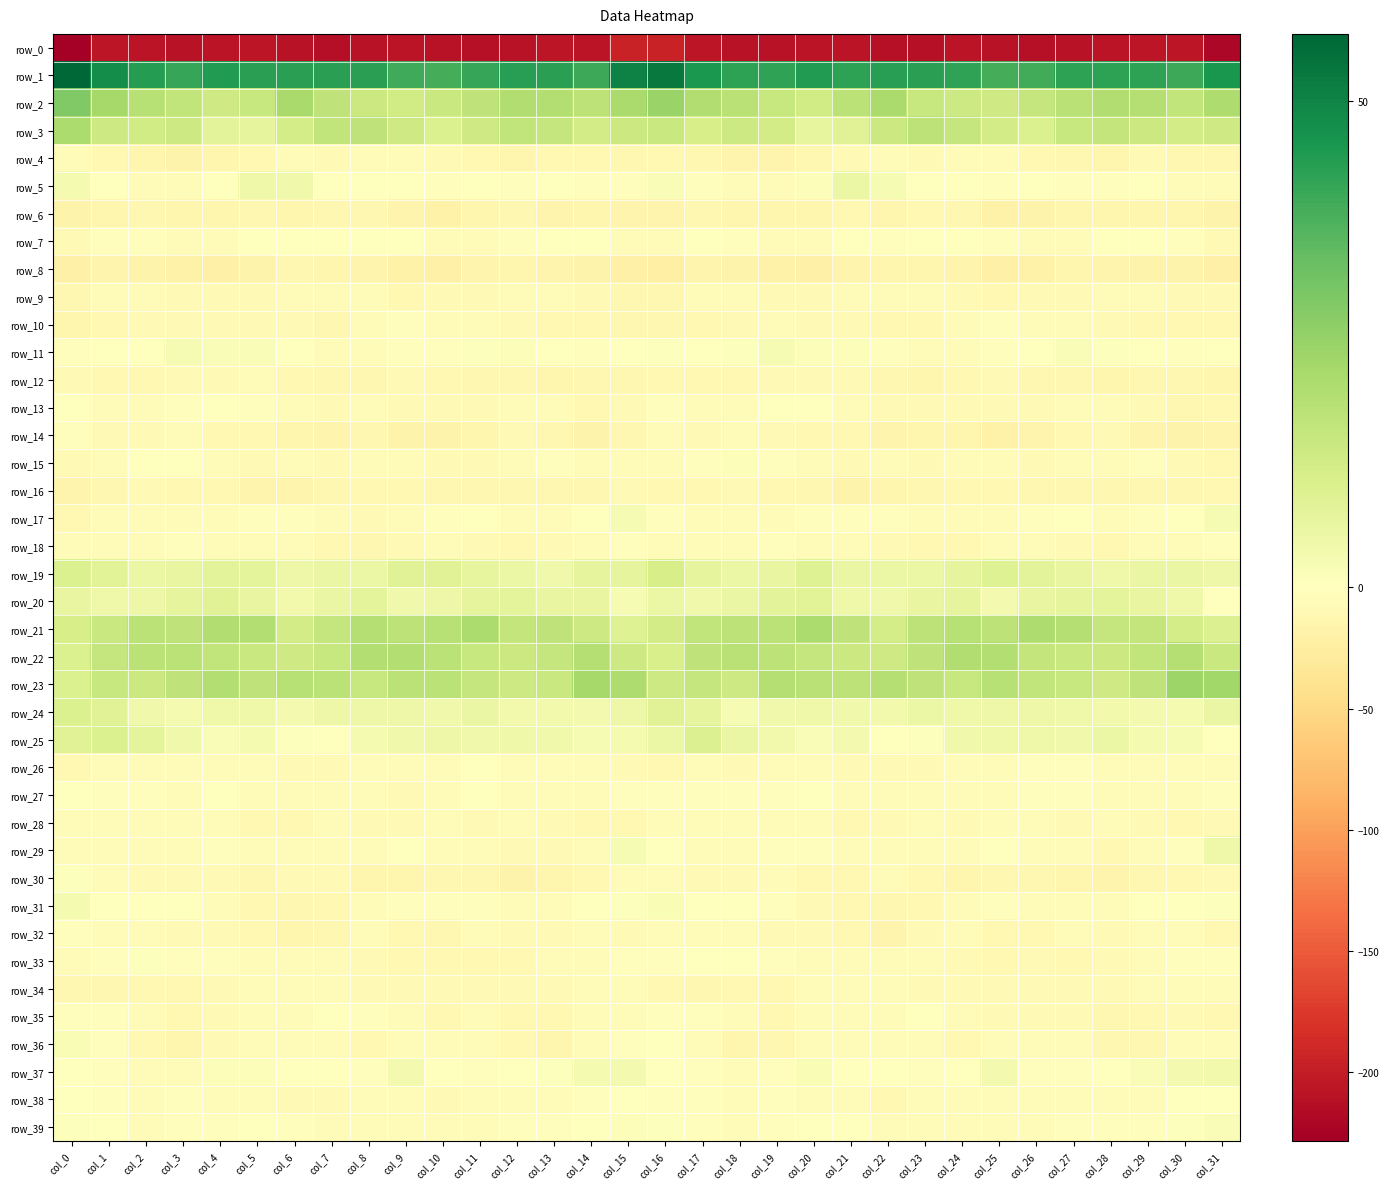

Between col_12 and col_20, which series saw the biggest shift?

row_3